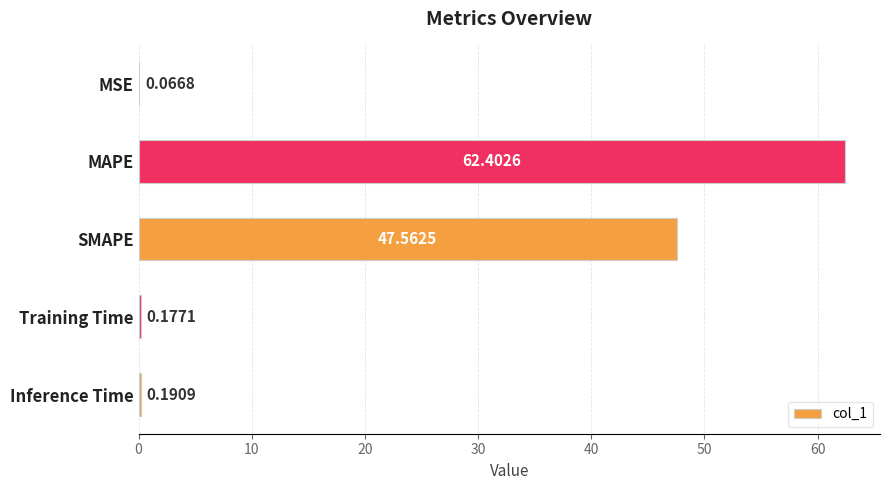

Does the chart contain stacked bars?

No